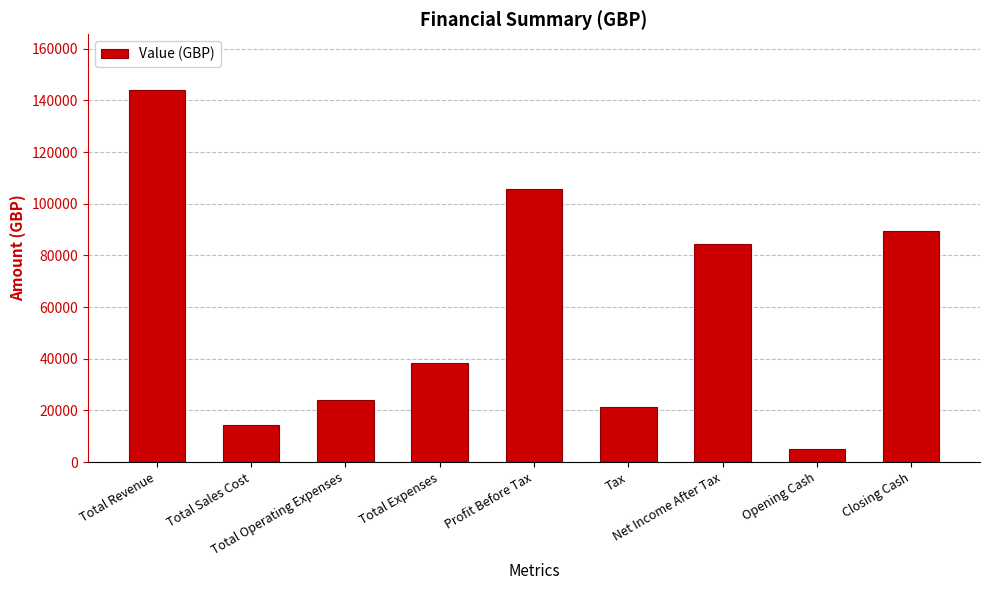

Are the bars grouped side by side (vs. stacked)?

No